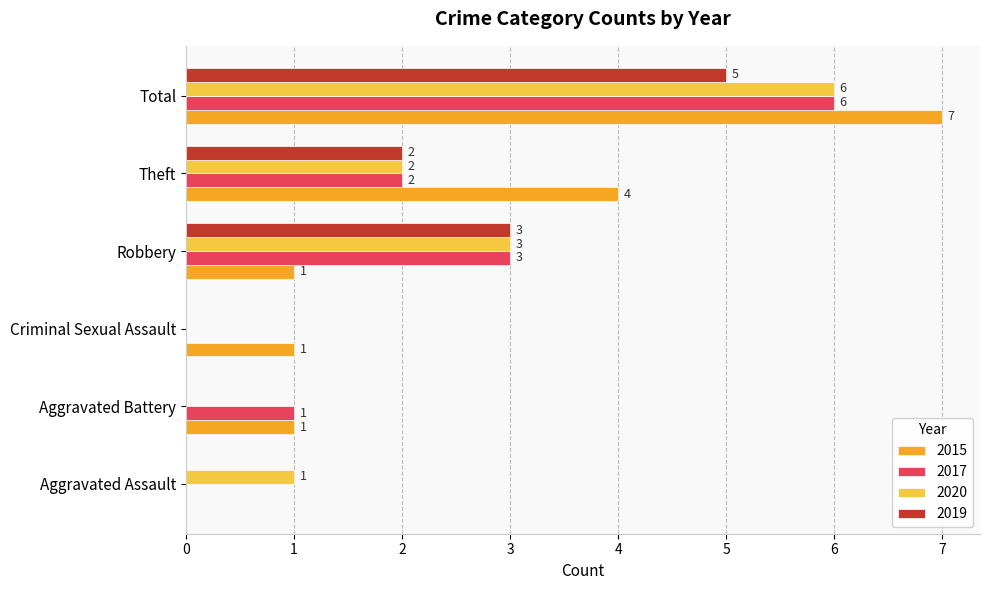

Which series has the largest range (max minus min)?

2015